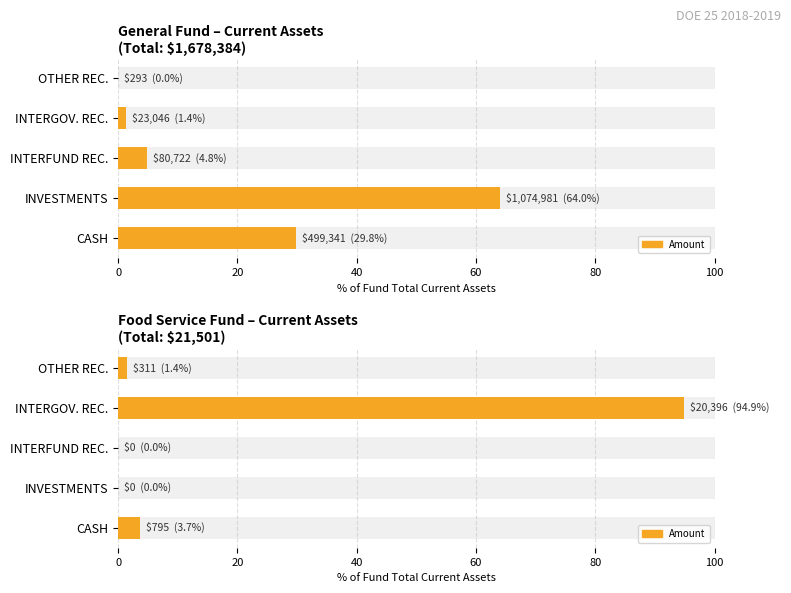

What is the greatest value displayed?

94.9